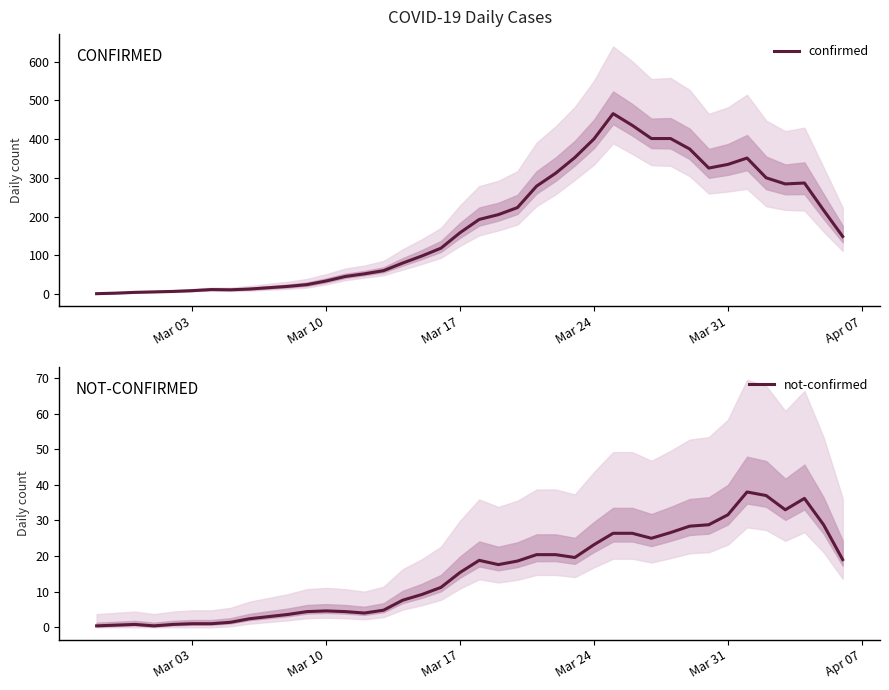

What is the difference between the maximum and minimum values in the not-confirmed series?

37.6